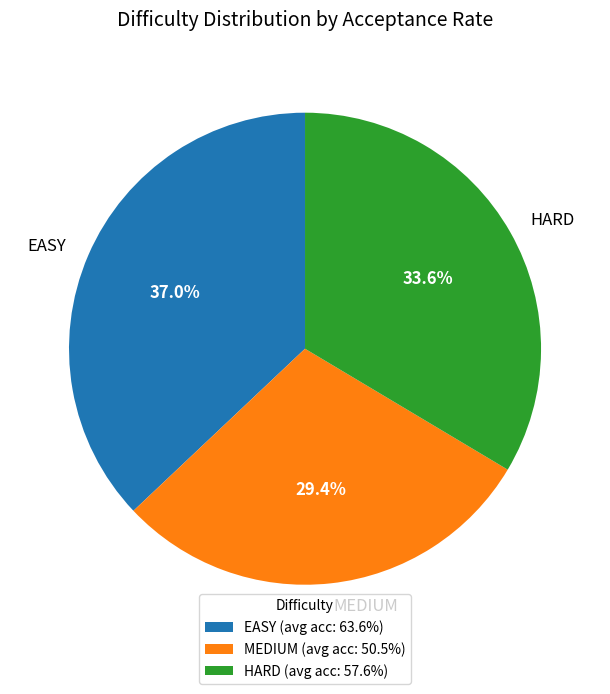

Count the number of slices in the pie.

3